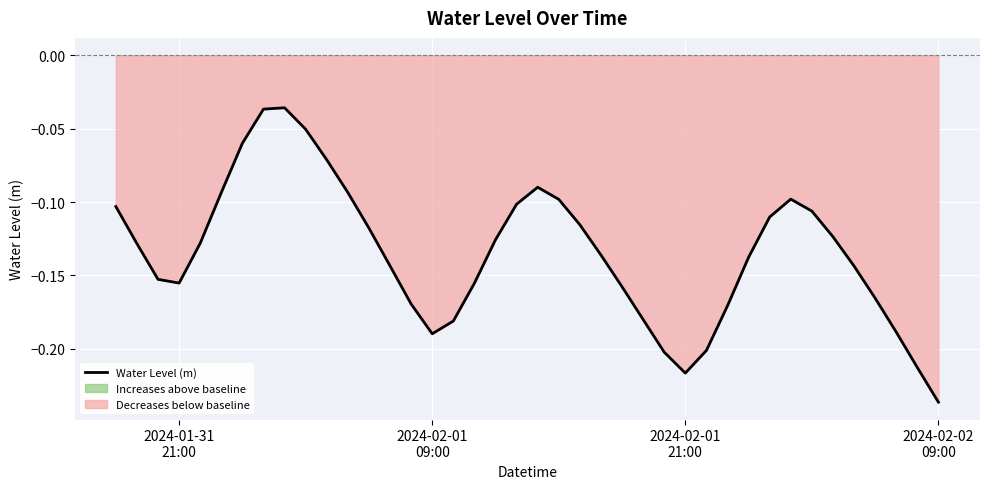

What is the difference between the maximum and minimum values?

0.2